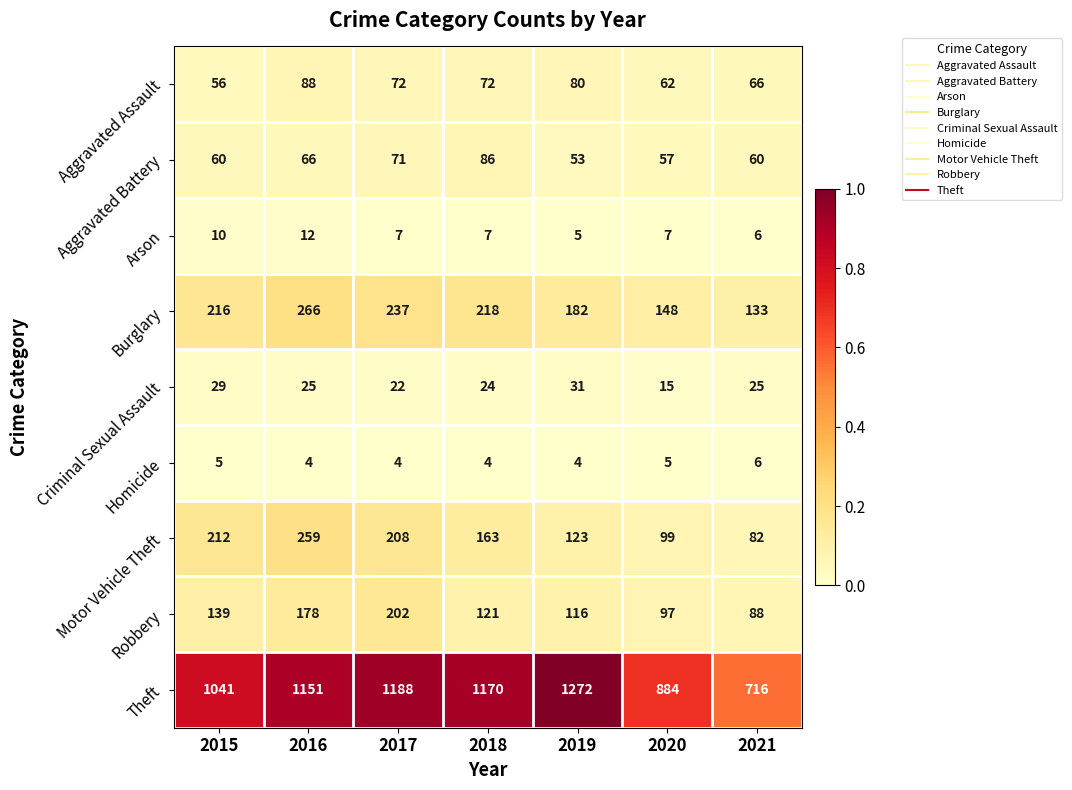

Which series has the widest spread of values?

Theft